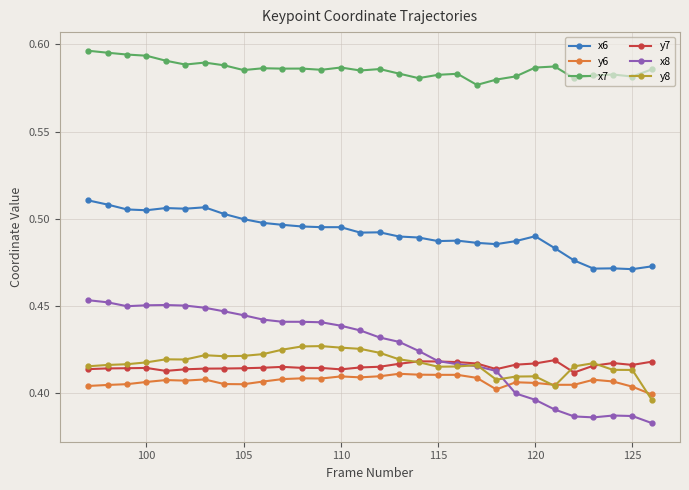

Which series has the widest spread of values?

x8